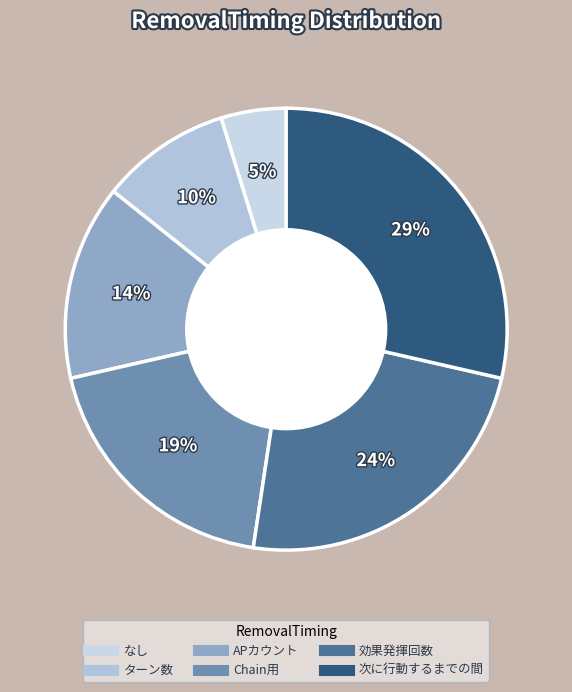

Rank the categories by value from lowest to highest.

なし, ターン数, APカウント, Chain用, 効果発揮回数, 次に行動するまでの間